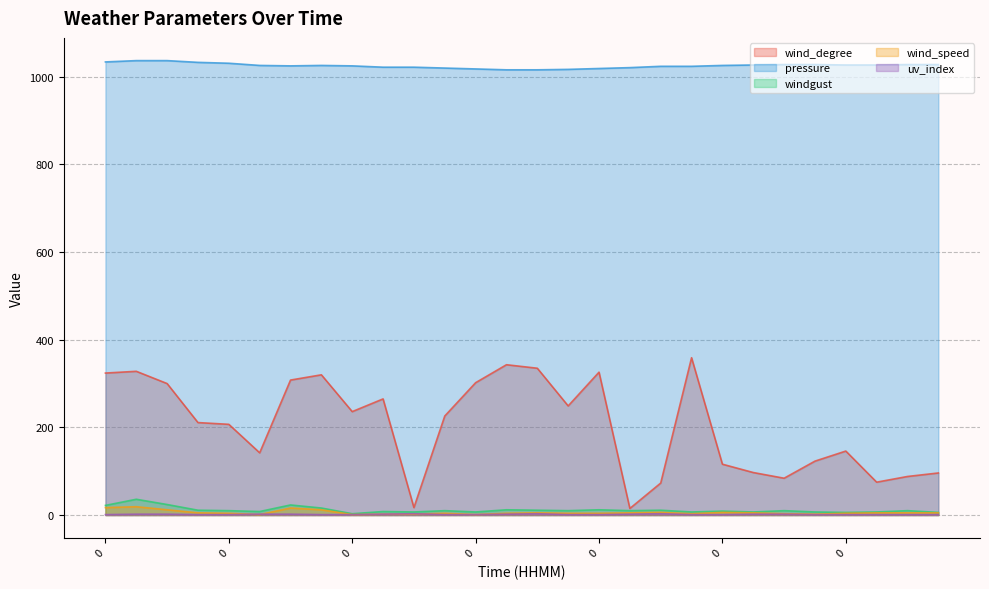

True or false: wind_speed and wind_degree cross at least once.

False